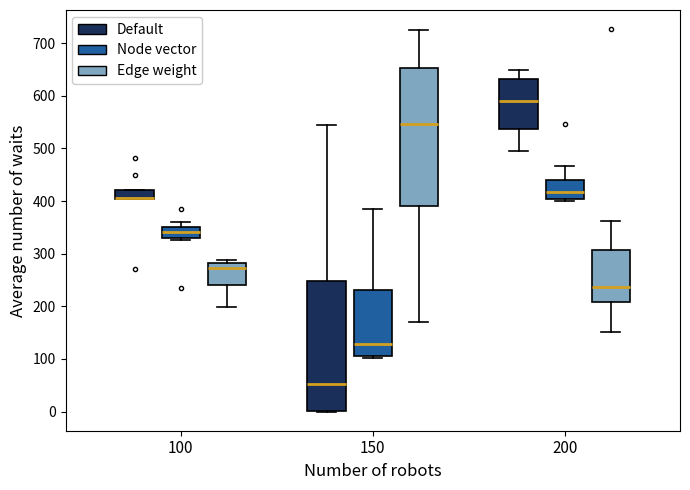

Comparing the boxes themselves (not the whiskers), which one is the tallest?

150 (Edge weight)